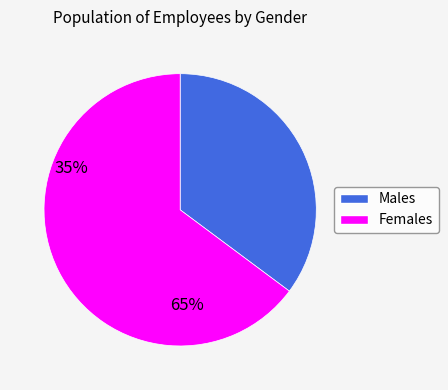

Is there any slice that represents more than half of the pie?

Yes